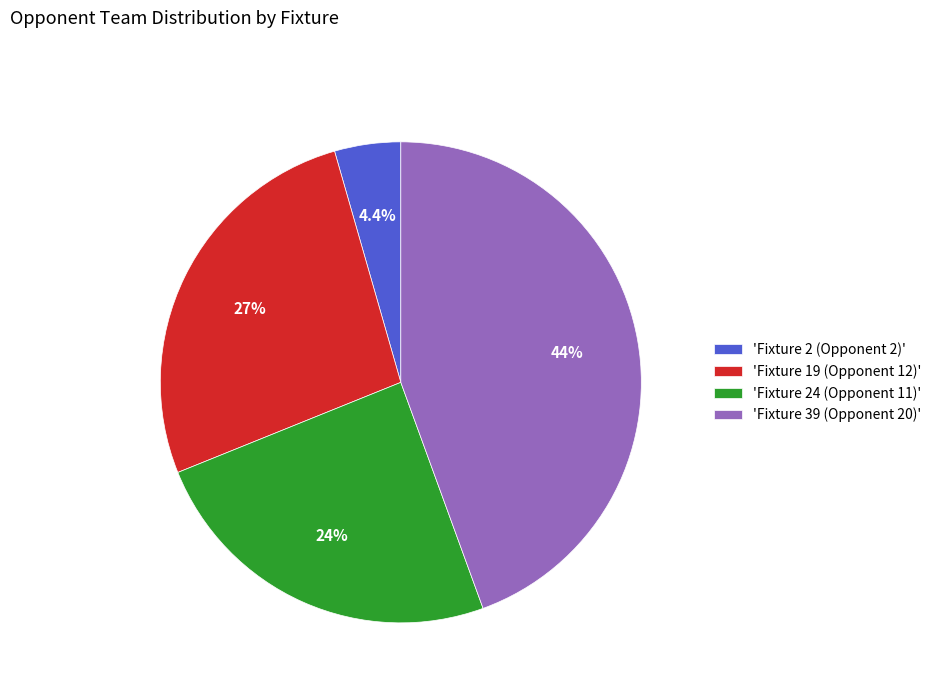

How much of the chart is everything except 'Fixture 39 (Opponent 20)'?

55.6%